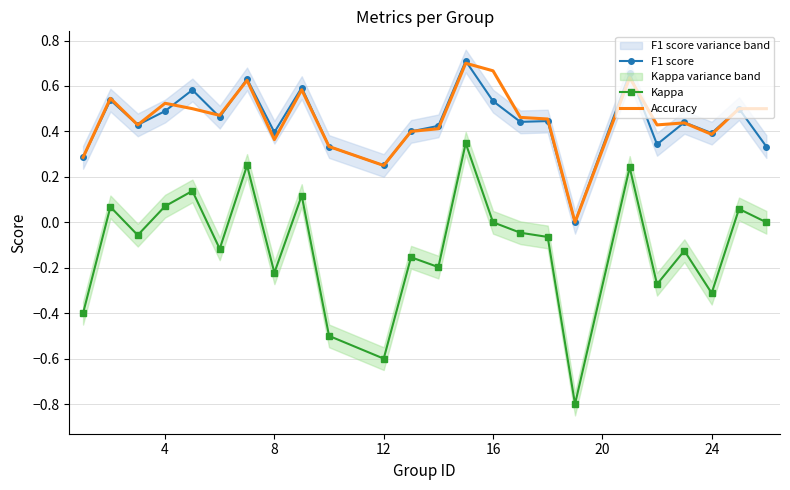

Which series has the widest spread of values?

Kappa